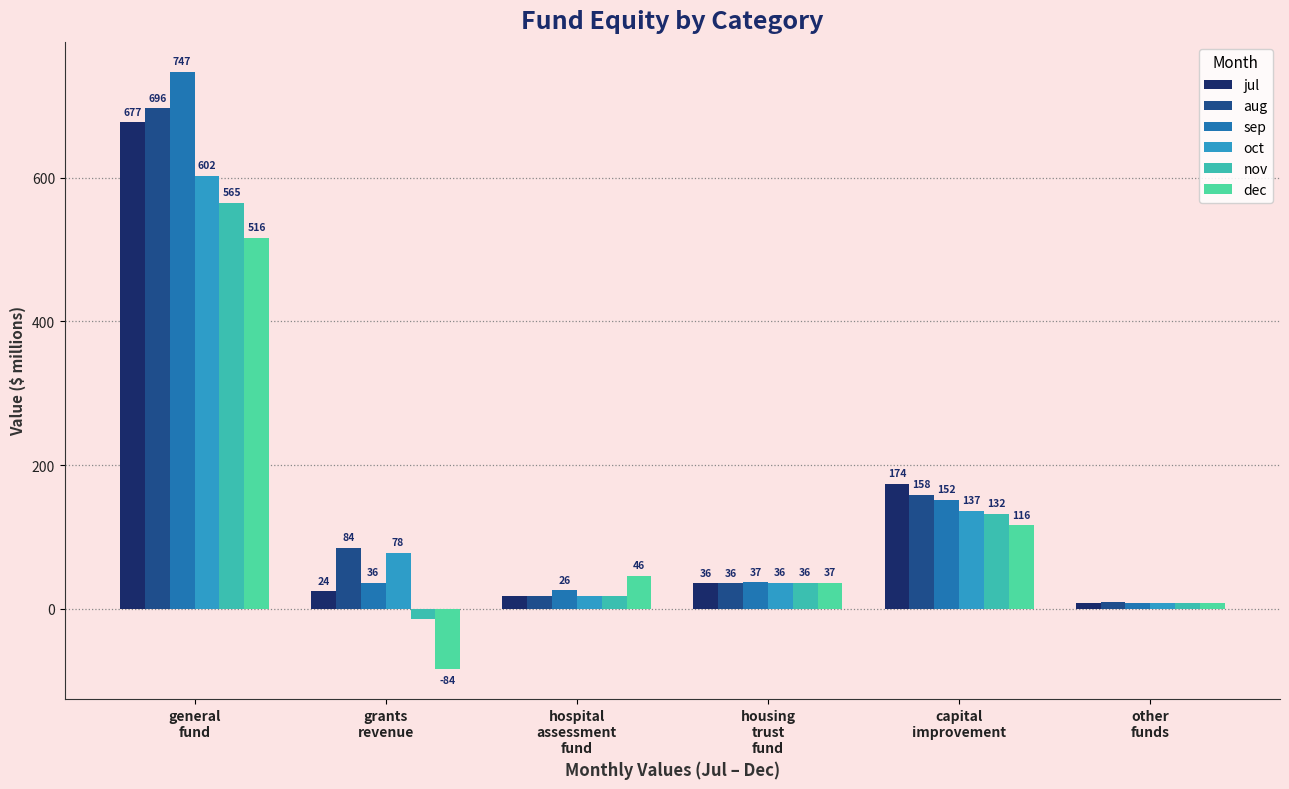

What is the maximum value shown in the chart?

747.4